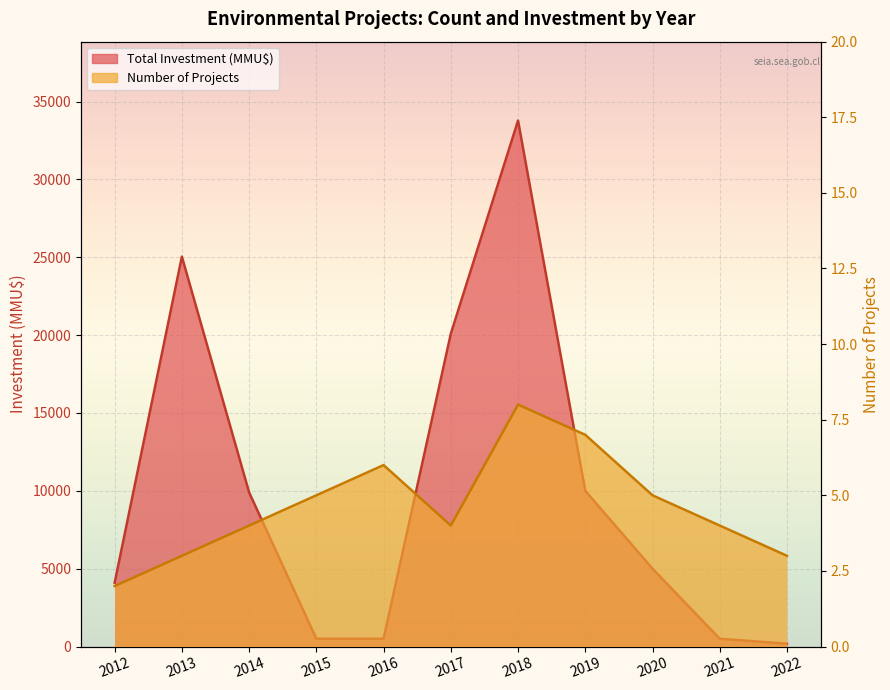

Which category has the highest value across all series?

2018